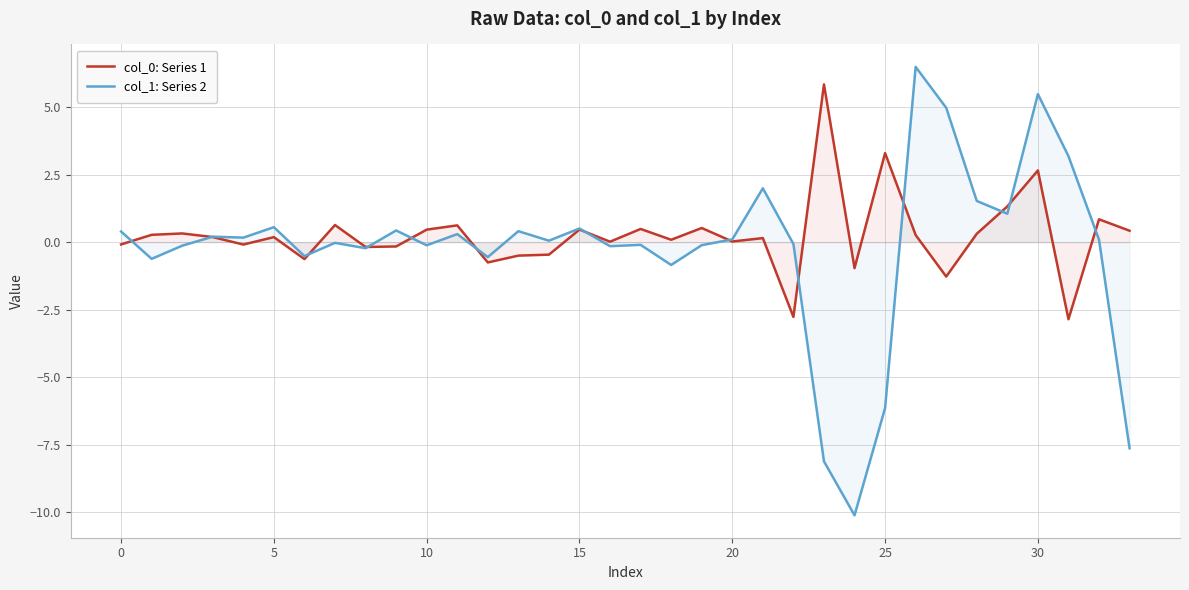

What is the greatest value displayed?

6.5